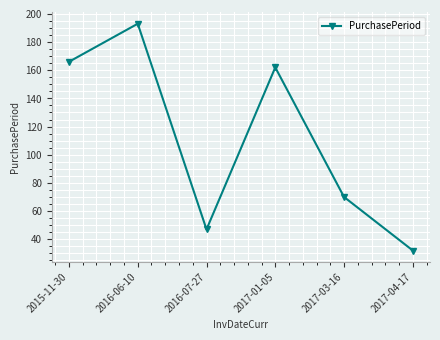

At which label does the data first exceed 162?

2015-11-30